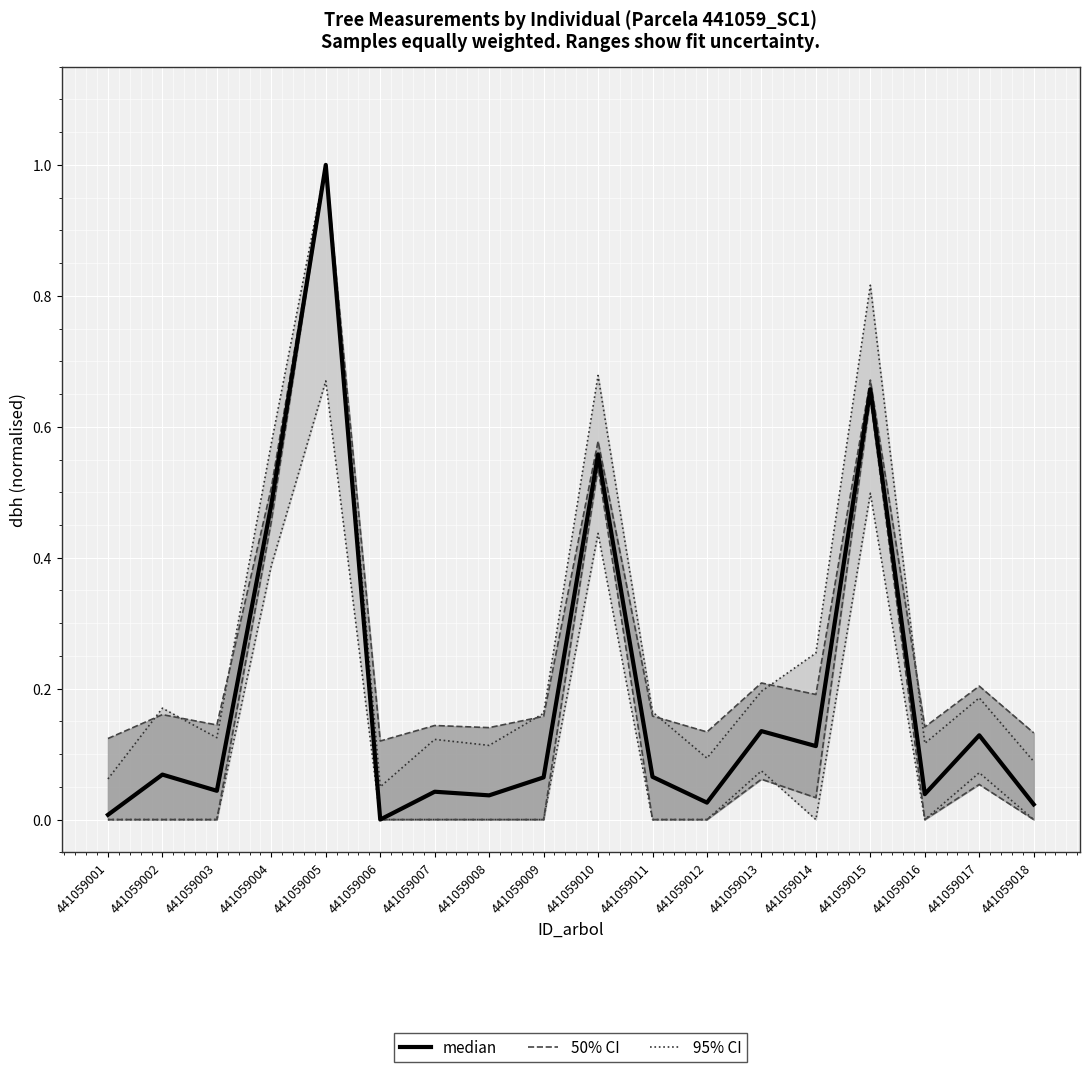

Where is the data nearest to the value 0?

441059006